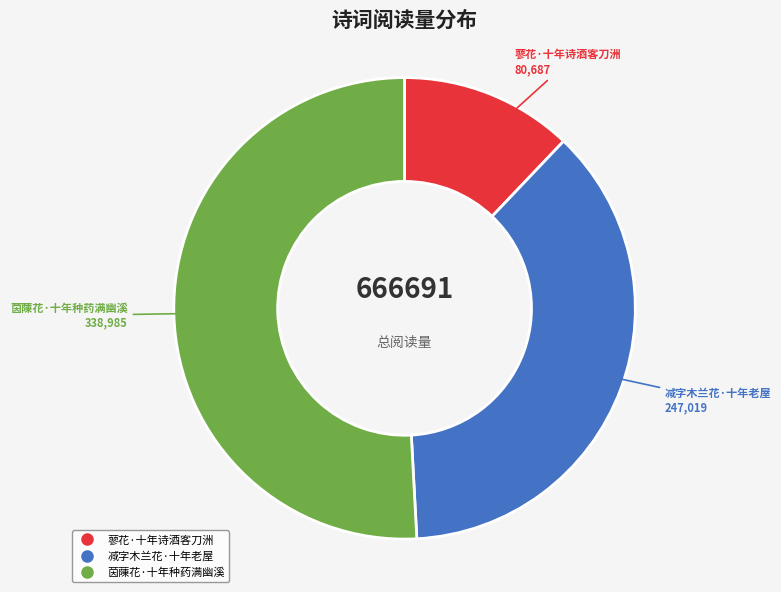

Do 茵蔯花·十年种药满幽溪 and 减字木兰花·十年老屋 together represent more than half of the pie?

Yes